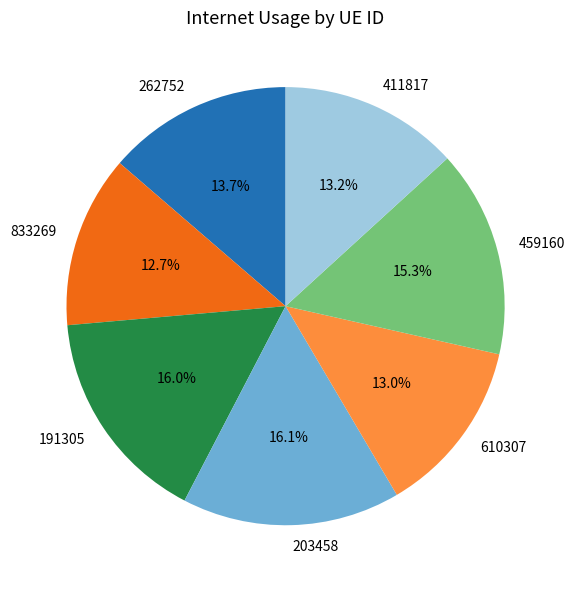

Does 610307 represent more than half of the total?

No